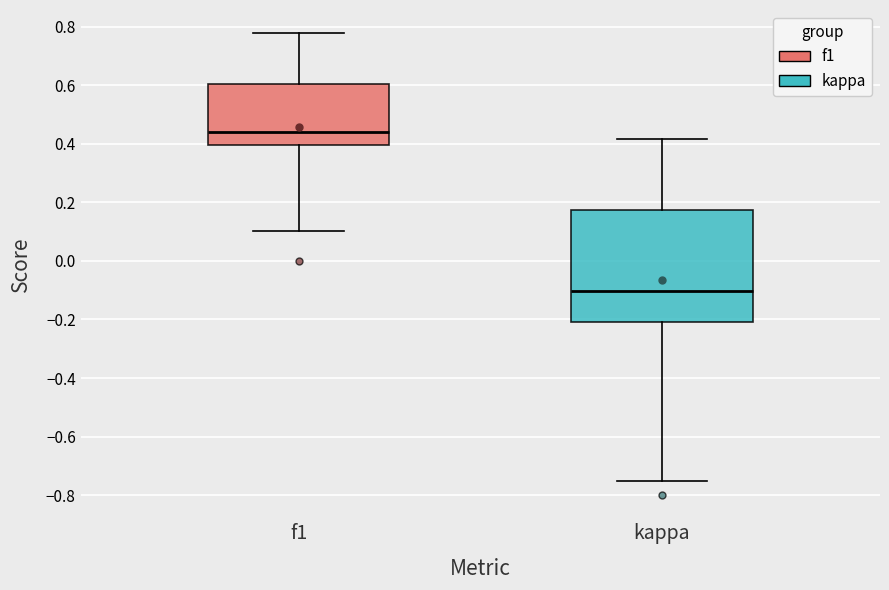

Reading left to right, read every box against the y-axis: the position of its median line, the range the box covers, and the ends of its whiskers. The values are not printed on the chart, so give them approximately, as read against the axis.

f1: median 0.44, box 0.40 to 0.60, whiskers 0.10 to 0.78
kappa: median -0.10, box -0.20 to 0.18, whiskers -0.74 to 0.42